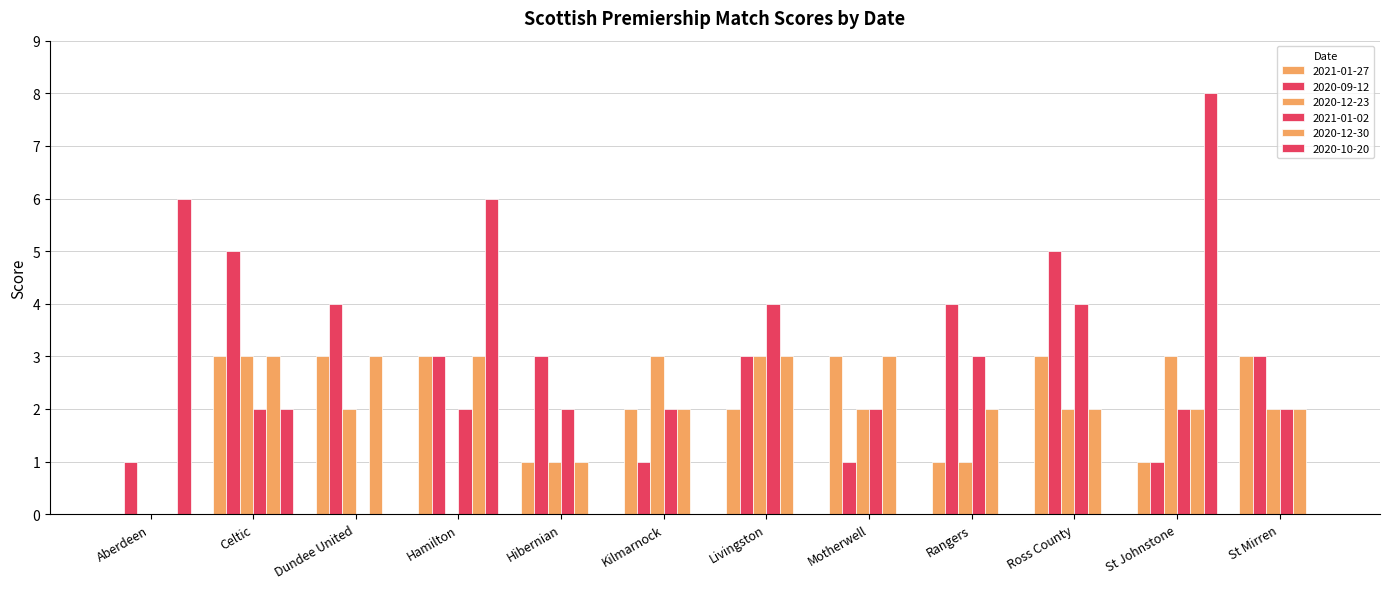

How many 2021-01-27 values are between 1 and 3?

11